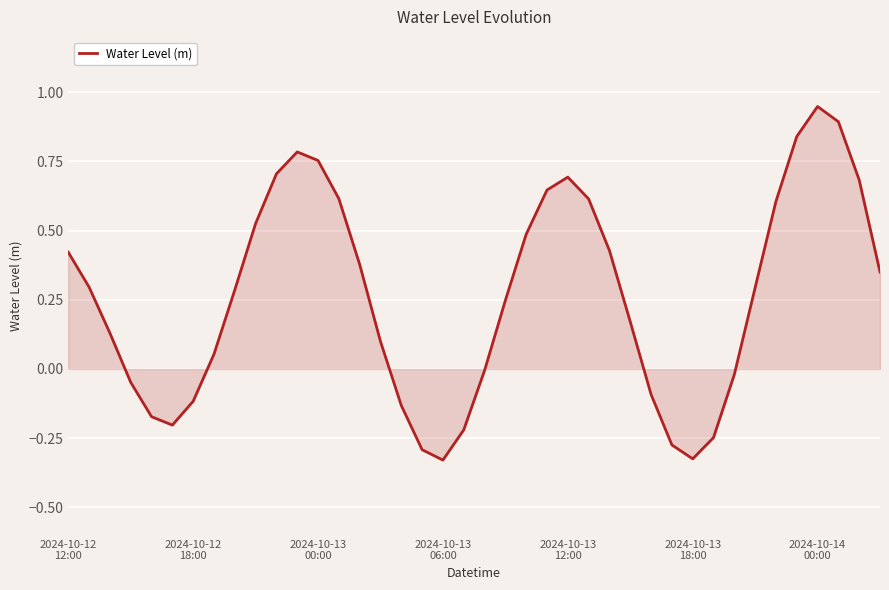

Count the number of categories in the chart.

40